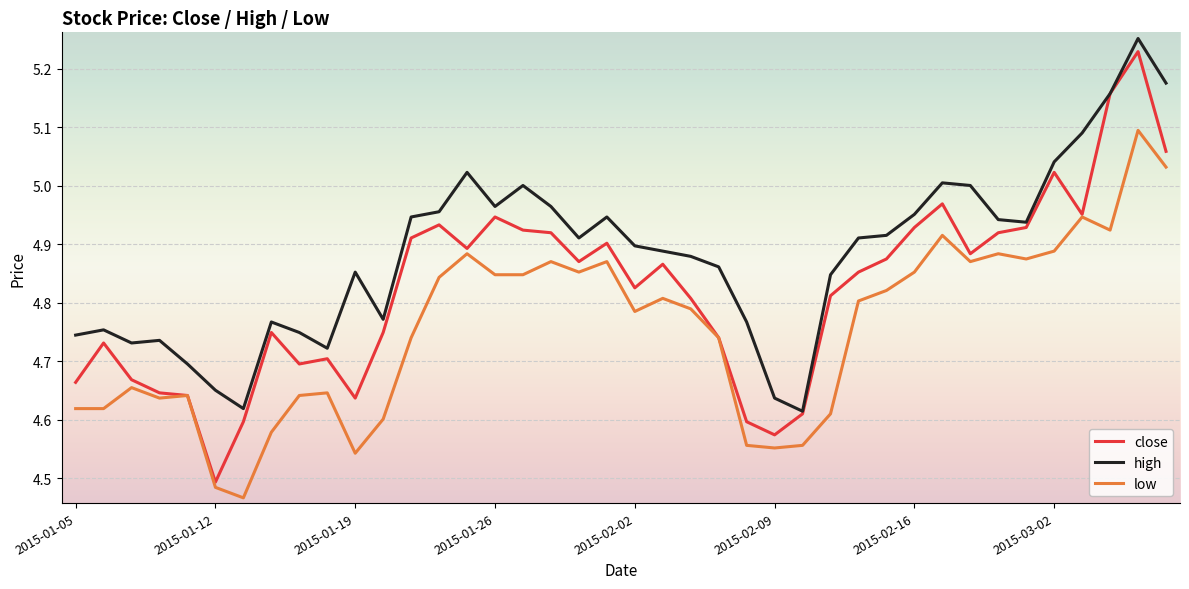

Which series has the largest total across all categories?

high